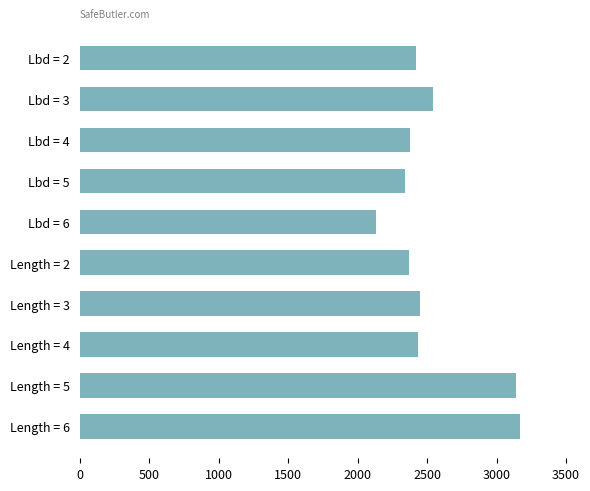

What is the smallest value displayed?

2134.5